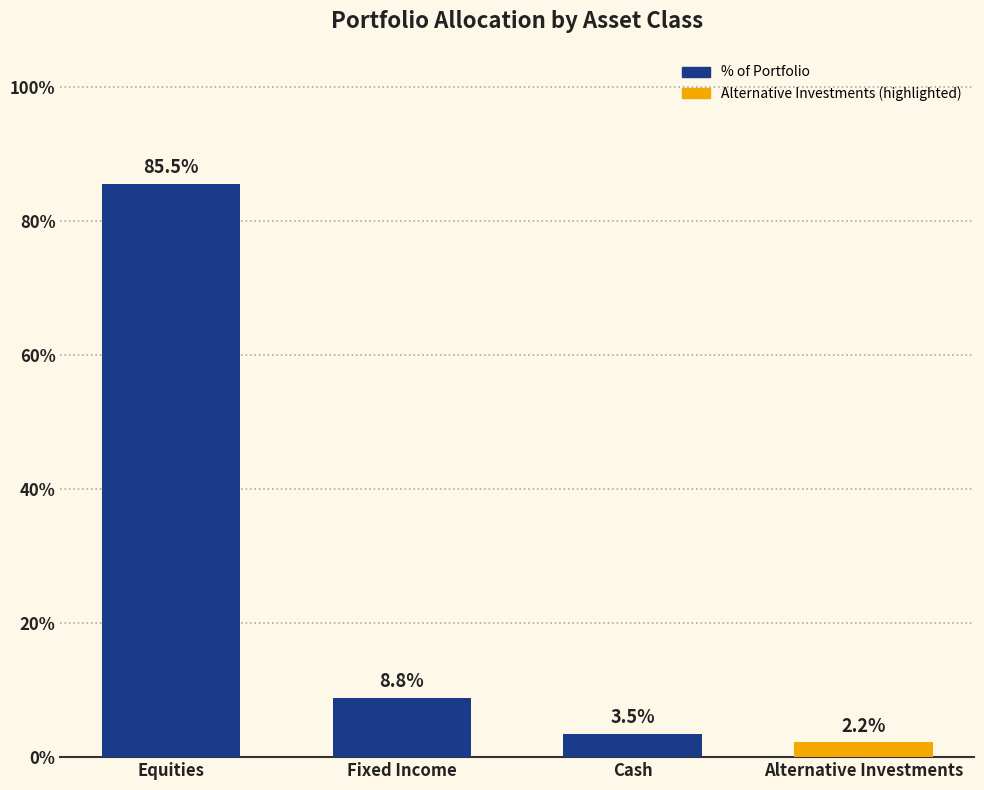

What value does the data have at Fixed Income?

8.8